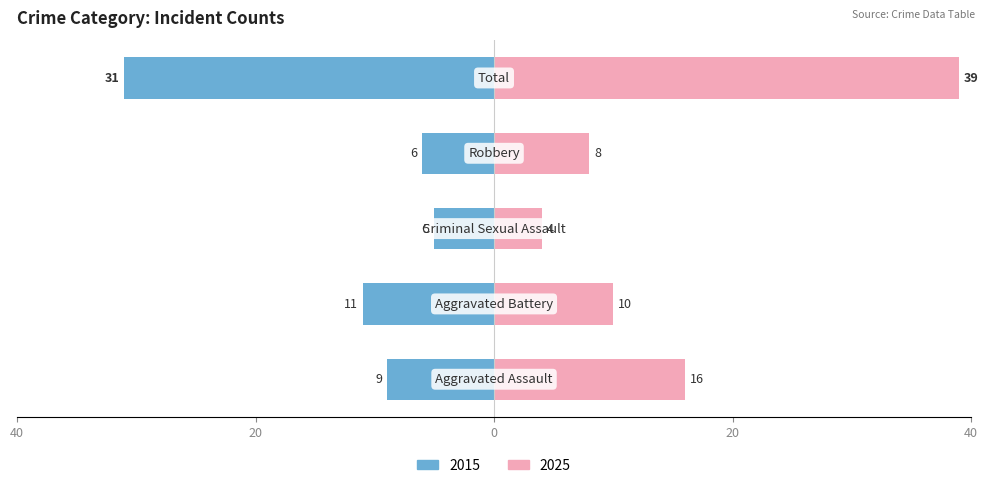

What is the approximate value of Left at Criminal Sexual Assault, to the nearest 5?

-5